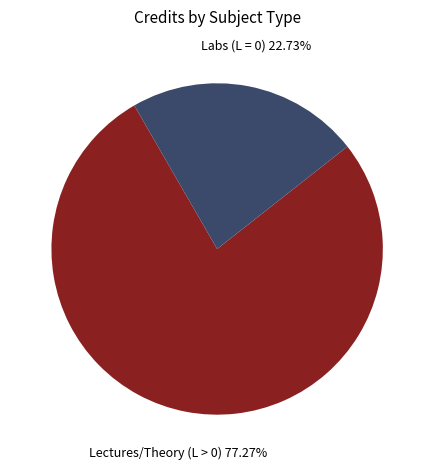

Is there a majority slice in this chart?

Yes